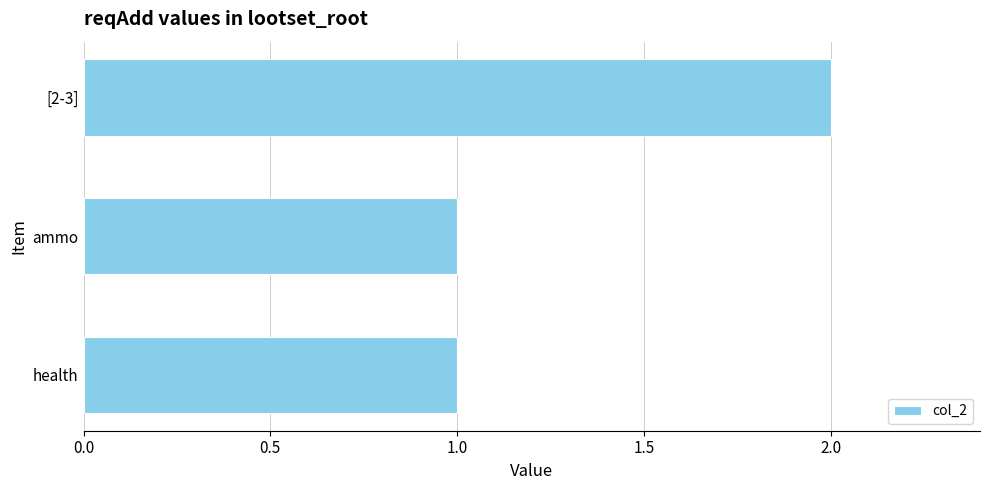

What is the greatest value displayed?

2